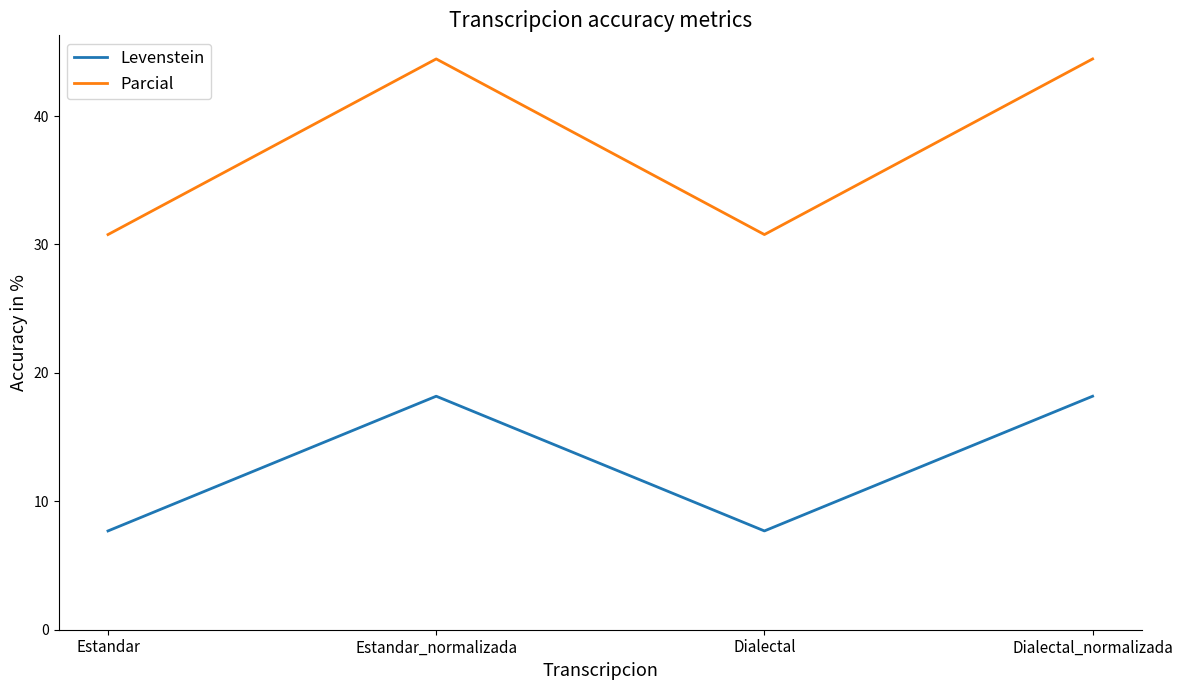

What are all the series names shown in the legend?

Levenstein, Parcial